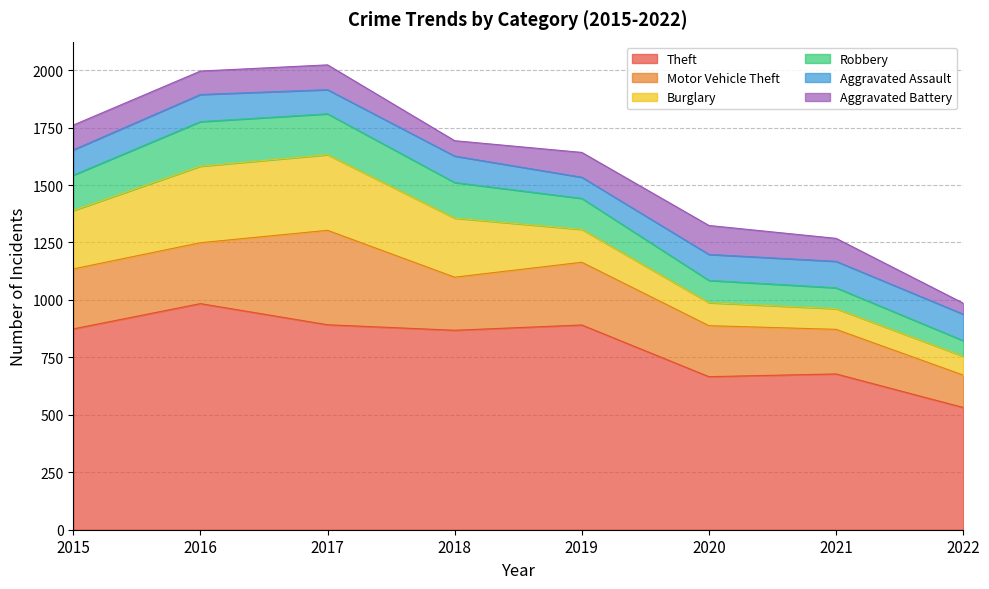

What is the smallest value displayed?

48